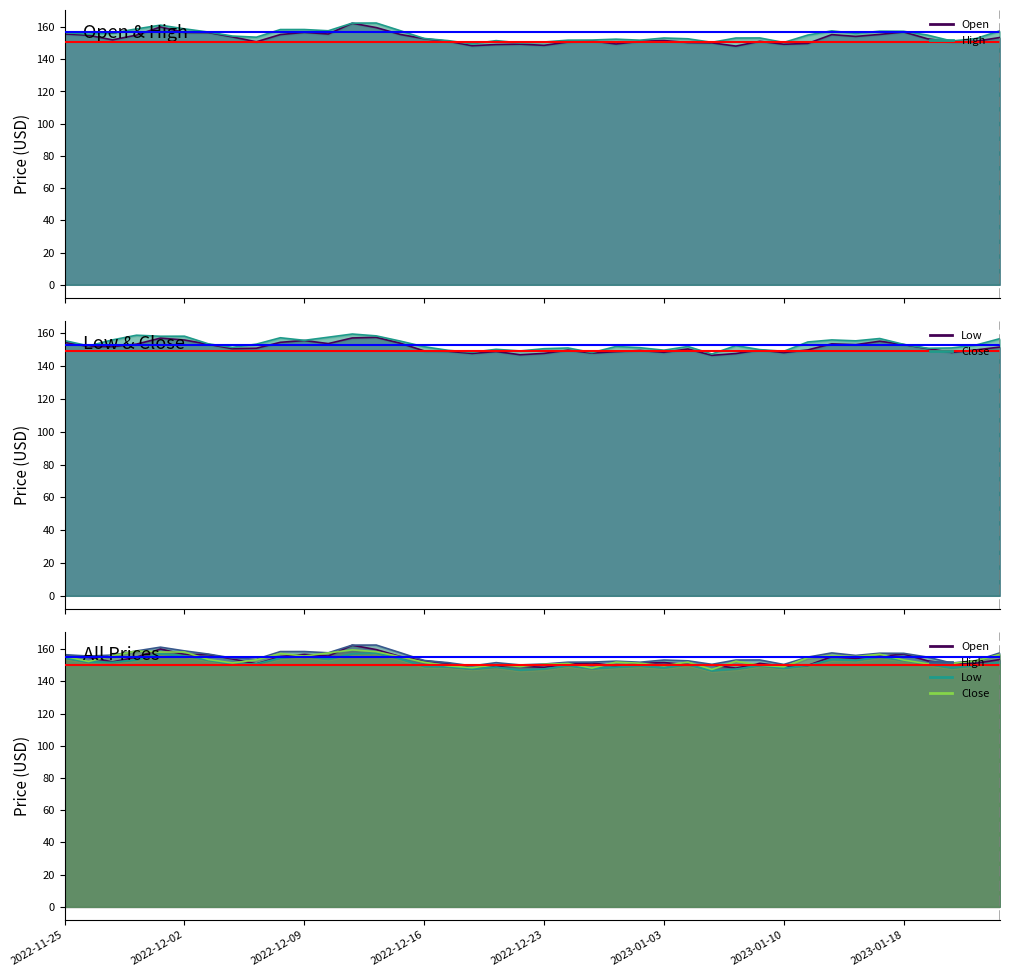

What is the maximum value for High?

162.5